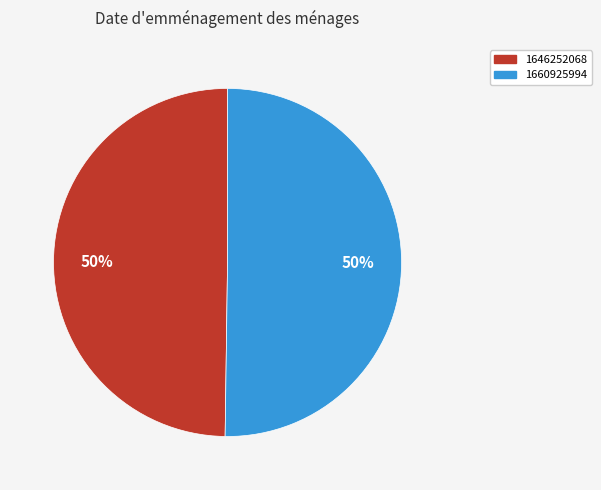

To the nearest percent, what is the difference between the largest and smallest slice percentages?

0%